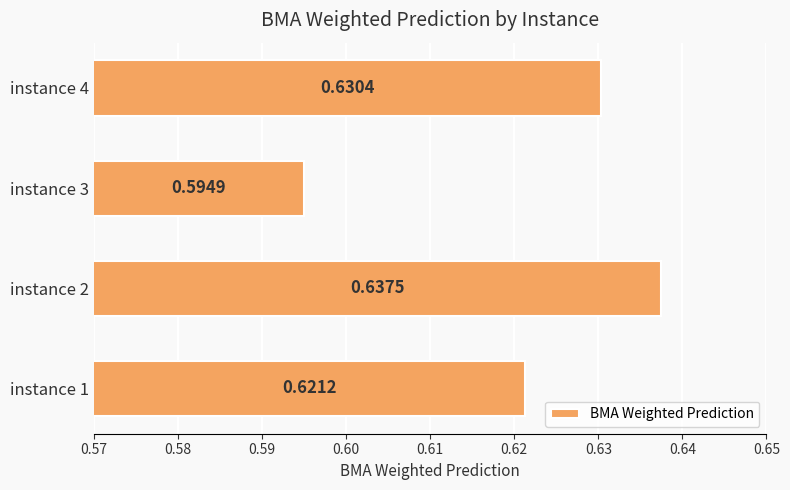

List the labels in order of value, largest first.

instance 2, instance 4, instance 1, instance 3